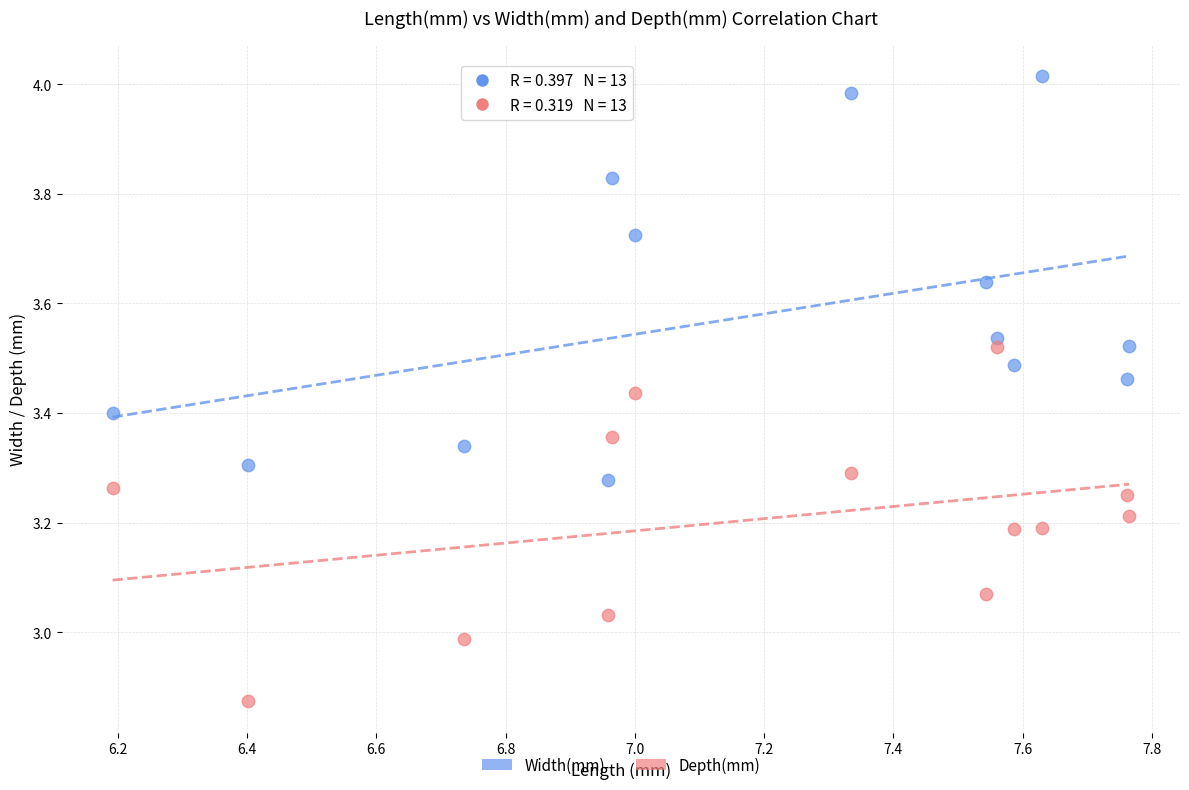

Which series has the widest spread of Y values?

Width(mm)